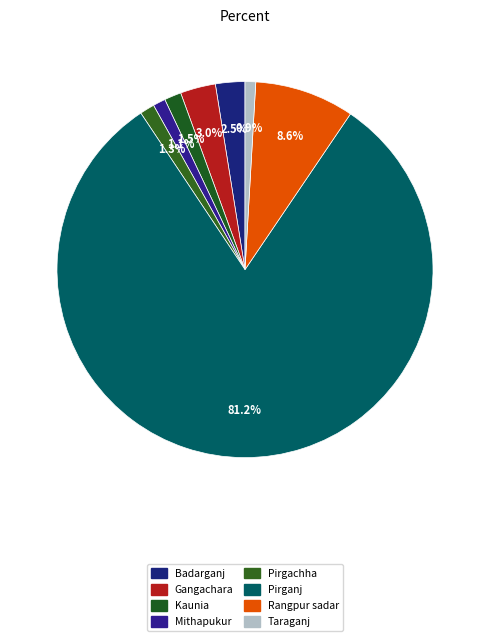

How many segments does this pie chart have?

8